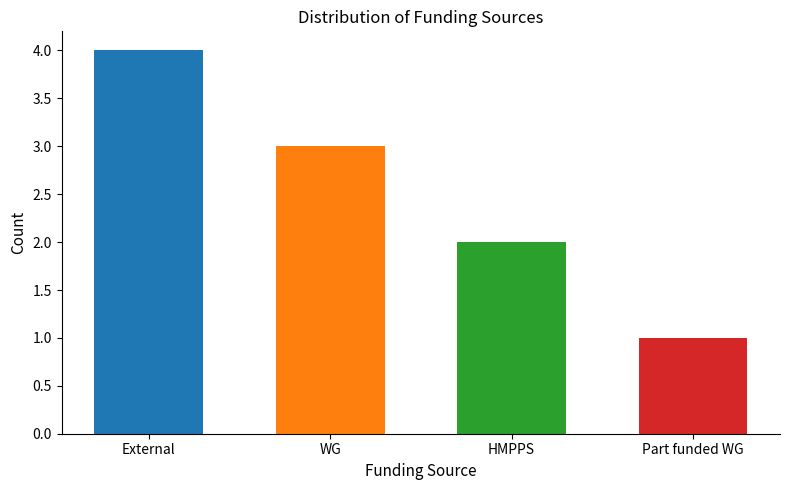

Reading left to right, transcribe all the data shown in this chart.

External=4	WG=3	HMPPS=2	Part funded WG=1